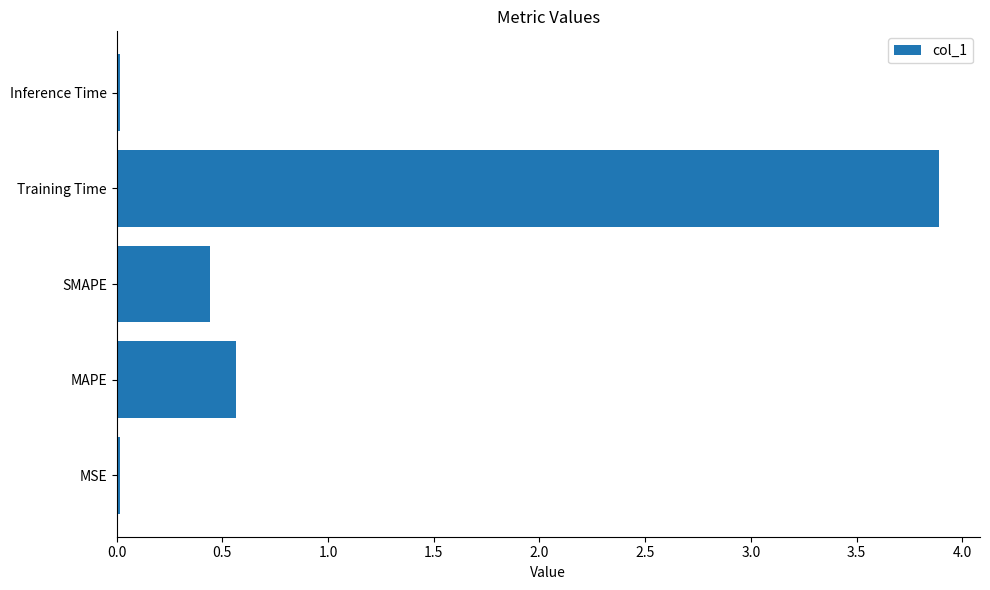

The value at SMAPE is 0.3. True or false?

False